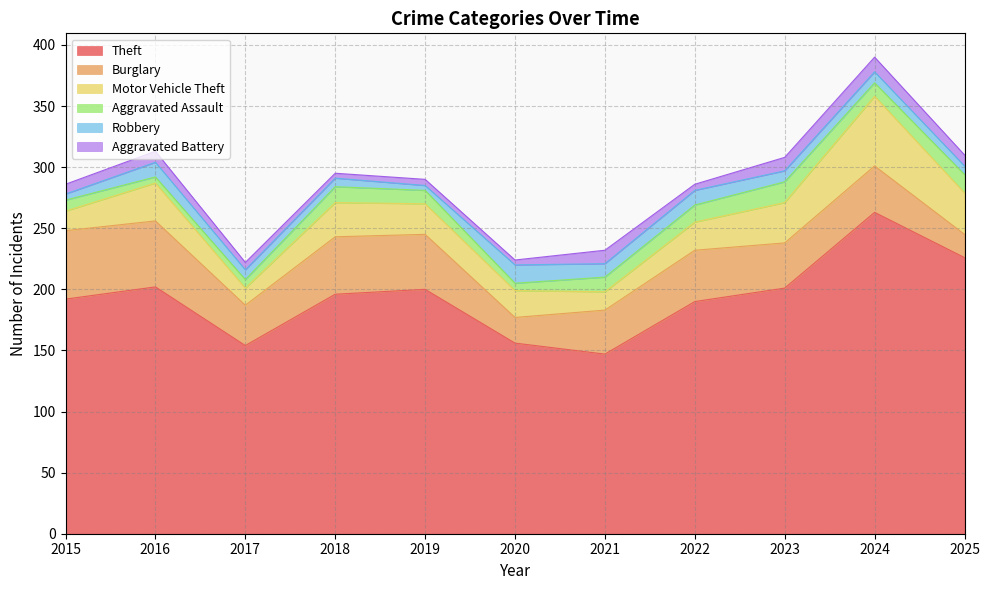

Reading right to left, transcribe all the data shown in this chart.

Theft: 226	263	201	190	147	156	200	196	154	202	192
Burglary: 19	38	37	42	36	21	45	47	33	54	56
Motor Vehicle Theft: 34	57	33	23	15	22	25	28	14	31	16
Aggravated Assault: 15	11	17	14	12	6	11	13	7	5	9
Robbery: 7	9	9	12	11	15	4	7	8	12	5
Aggravated Battery: 9	12	11	5	11	4	5	4	6	9	8